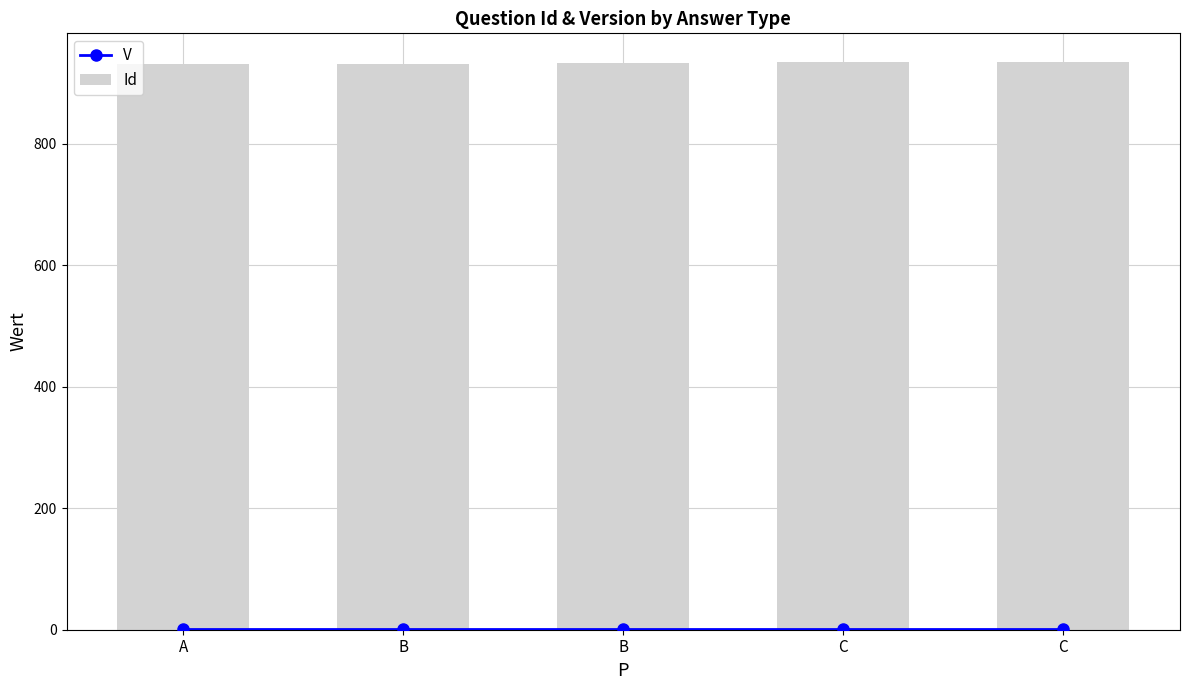

What is the minimum value for Id?

931